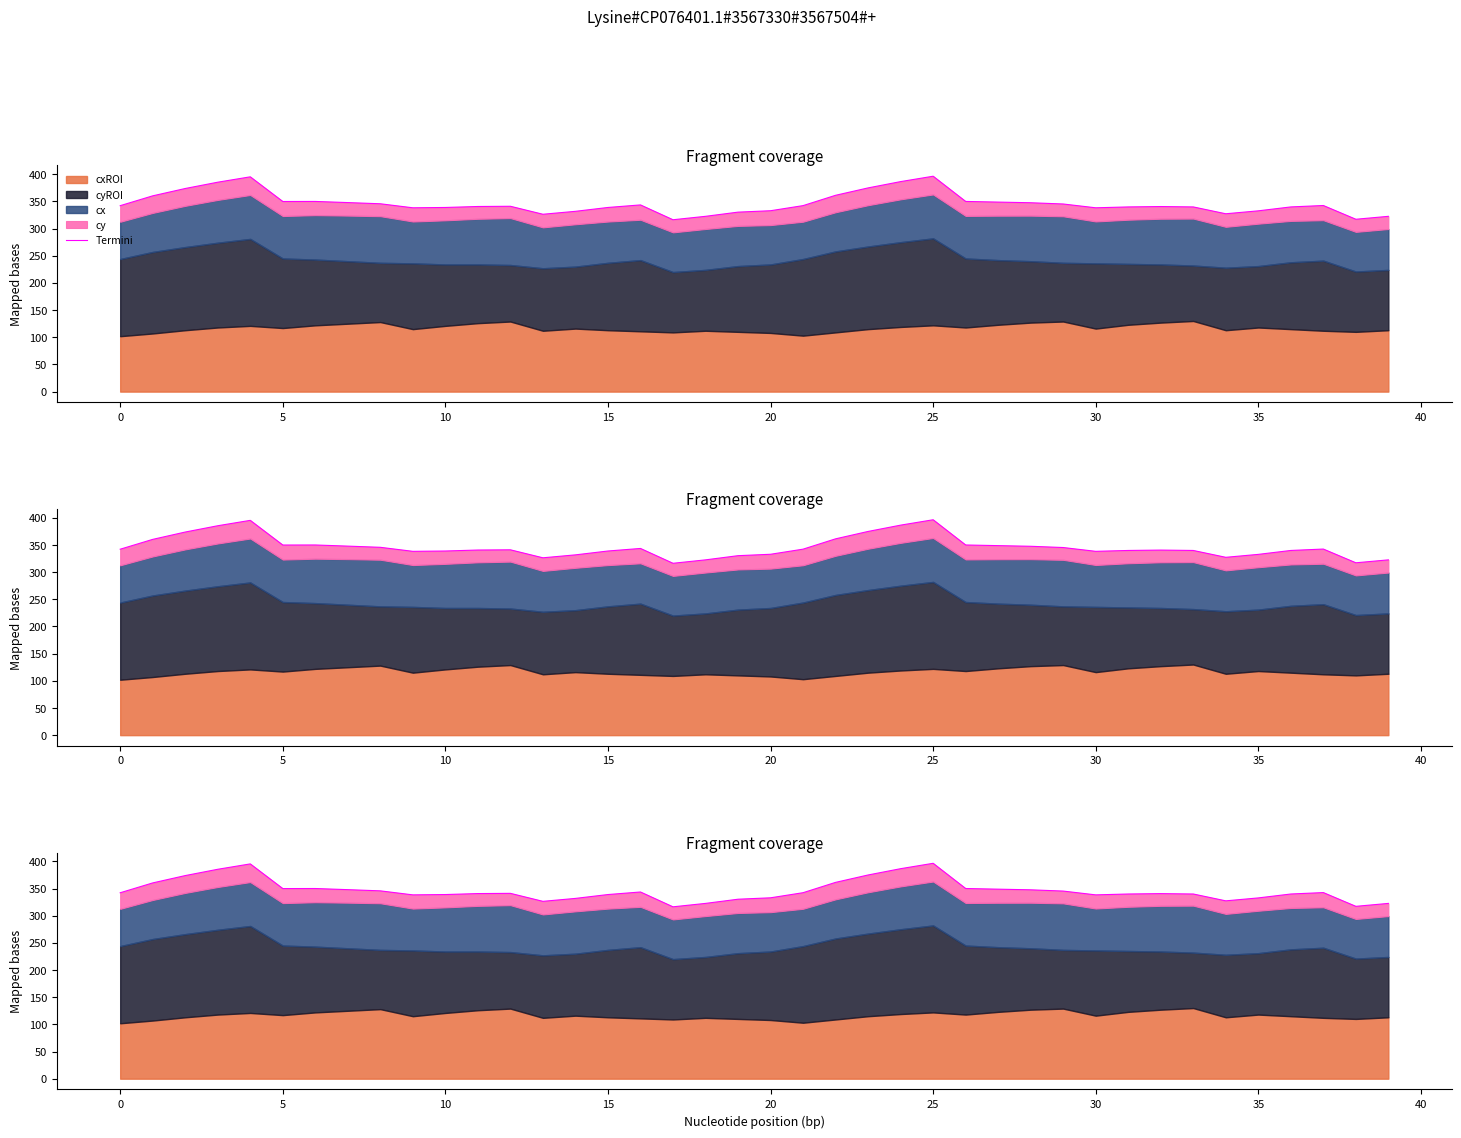

Between 34 and 15, which is larger?

15